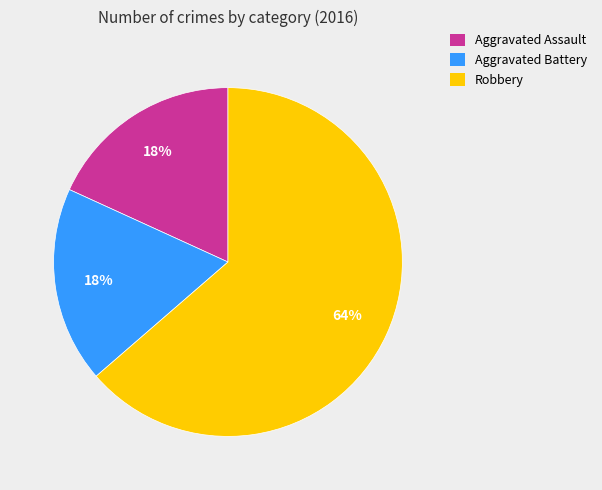

What is the largest slice in the pie chart?

Robbery